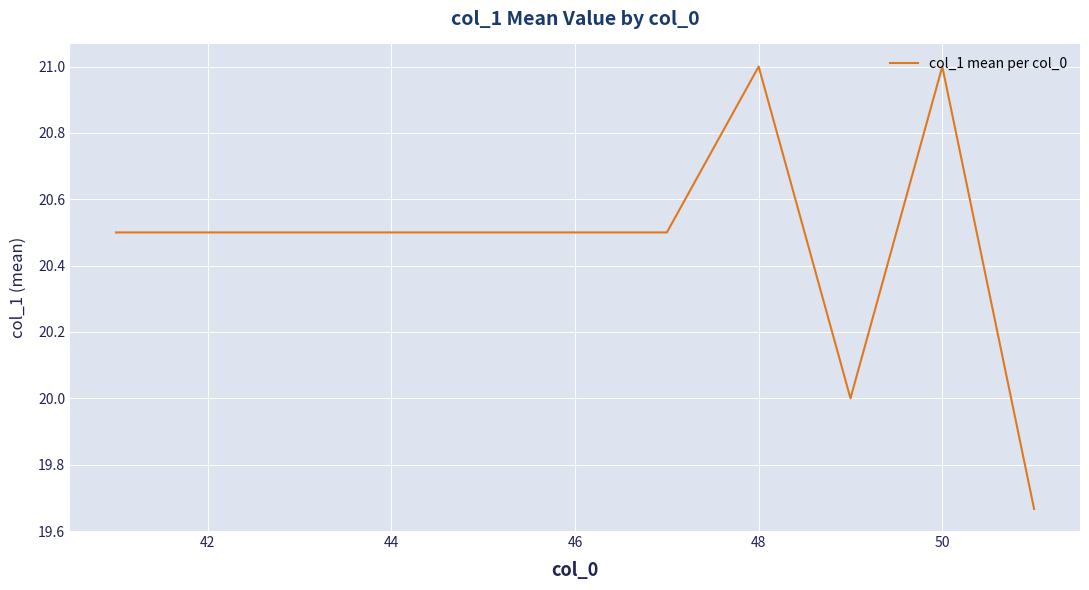

What is the greatest value displayed?

21.0